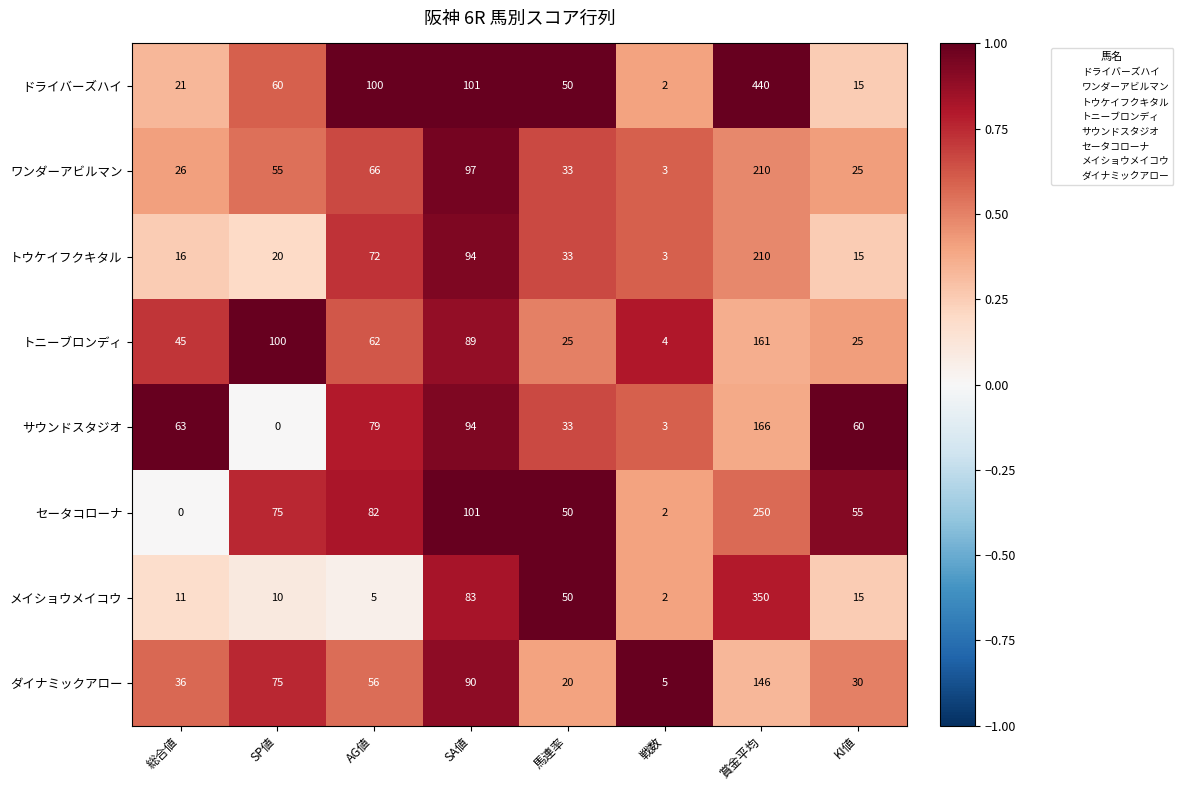

What is the approximate value of ダイナミックアロー at AG値, to the nearest 10?

60